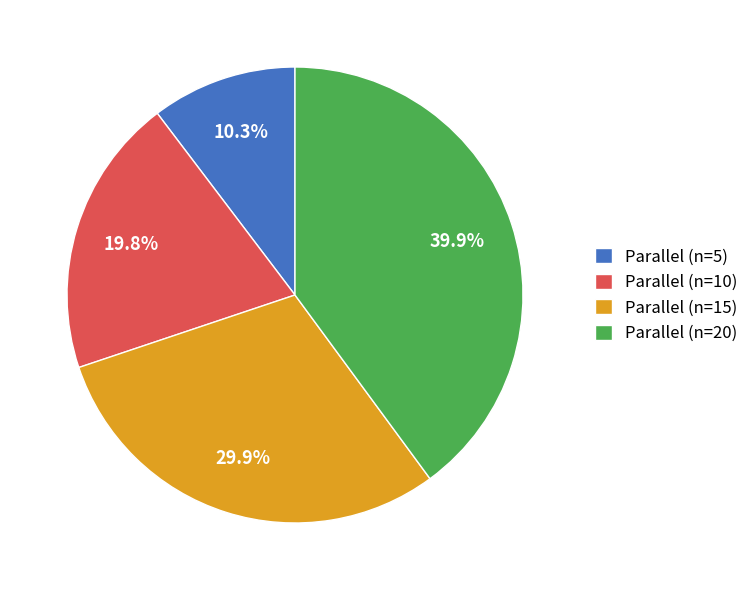

Is there a majority slice in this chart?

No